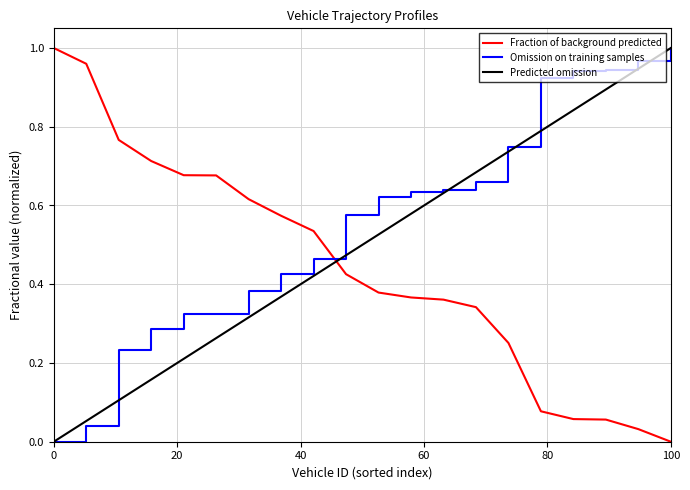

True or false: Predicted omission and Fraction of background predicted cross at least once.

True